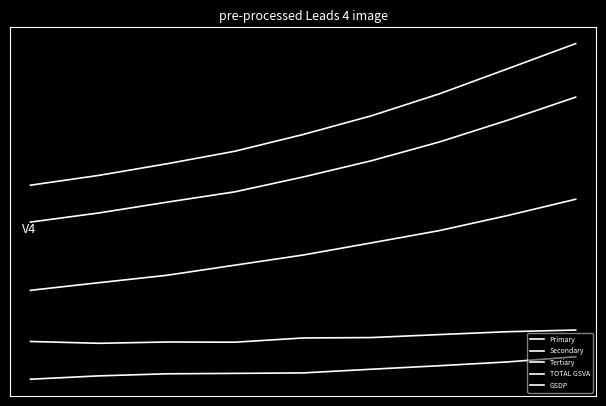

Does the chart display data point markers on the line(s)?

No